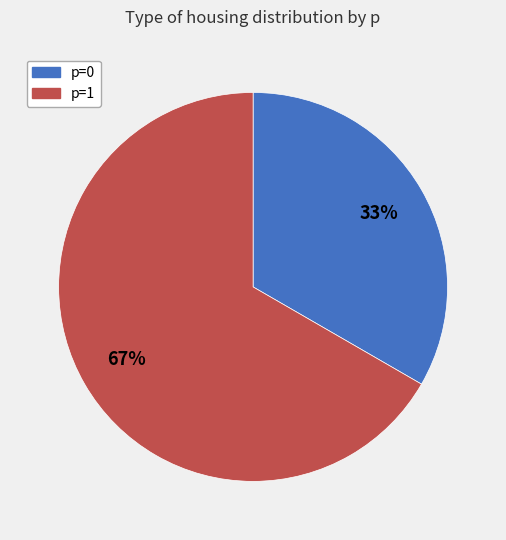

Which category accounts for the majority?

p=1